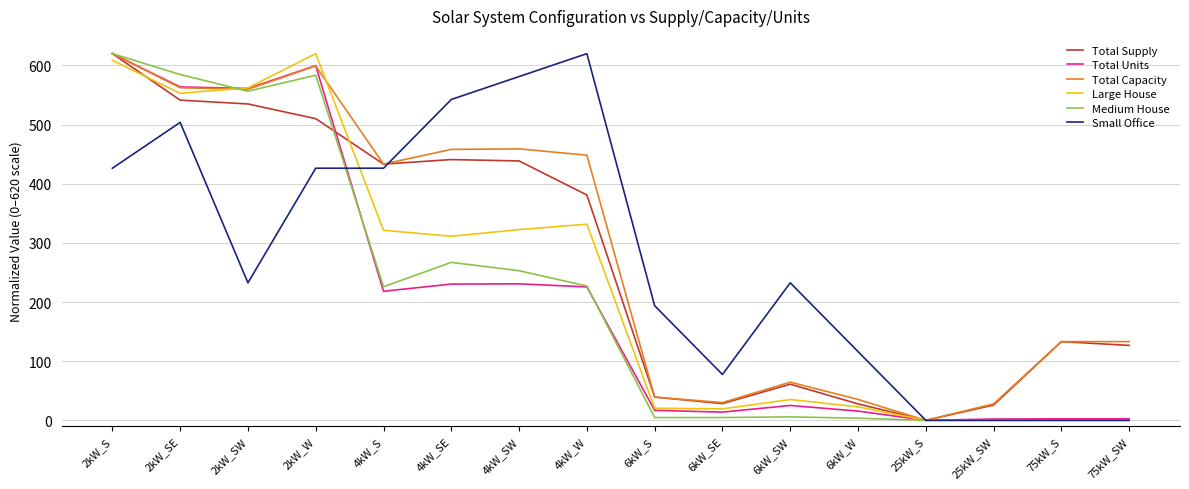

Count the number of data series in this chart.

6